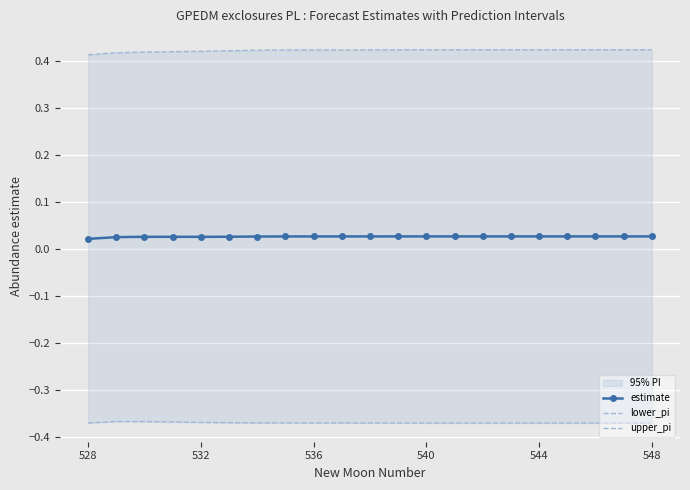

True or false: estimate has more than 1 points higher than both neighbors.

True